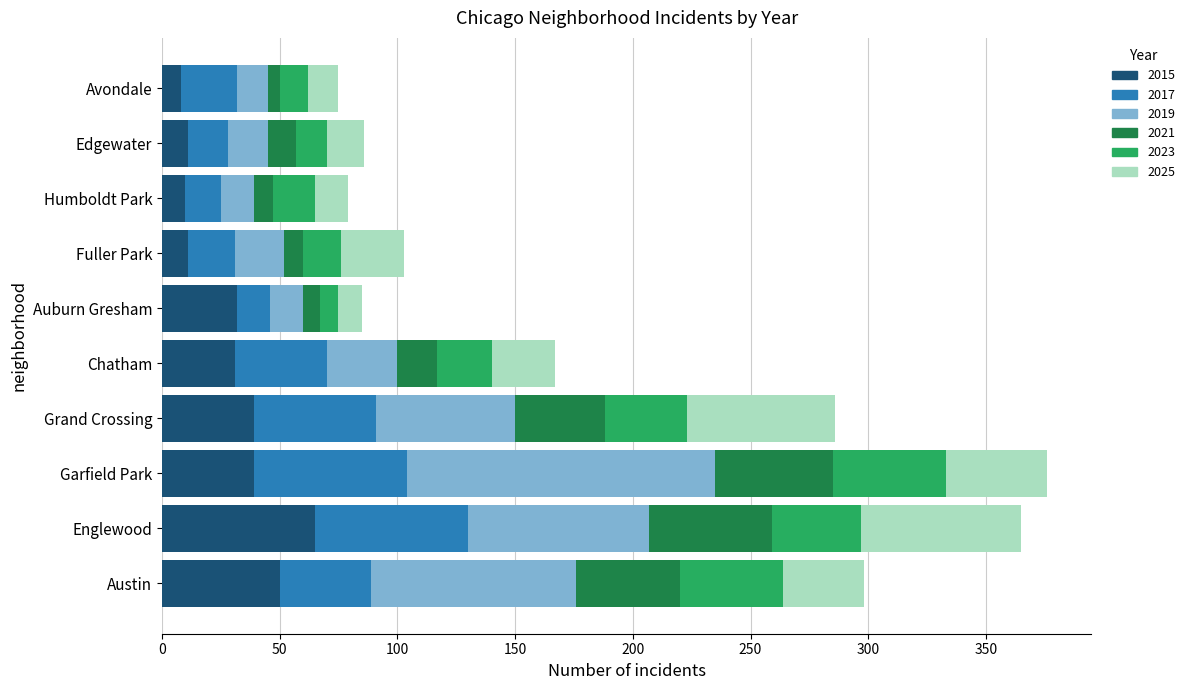

What is the total value across all series at Humboldt Park?

79